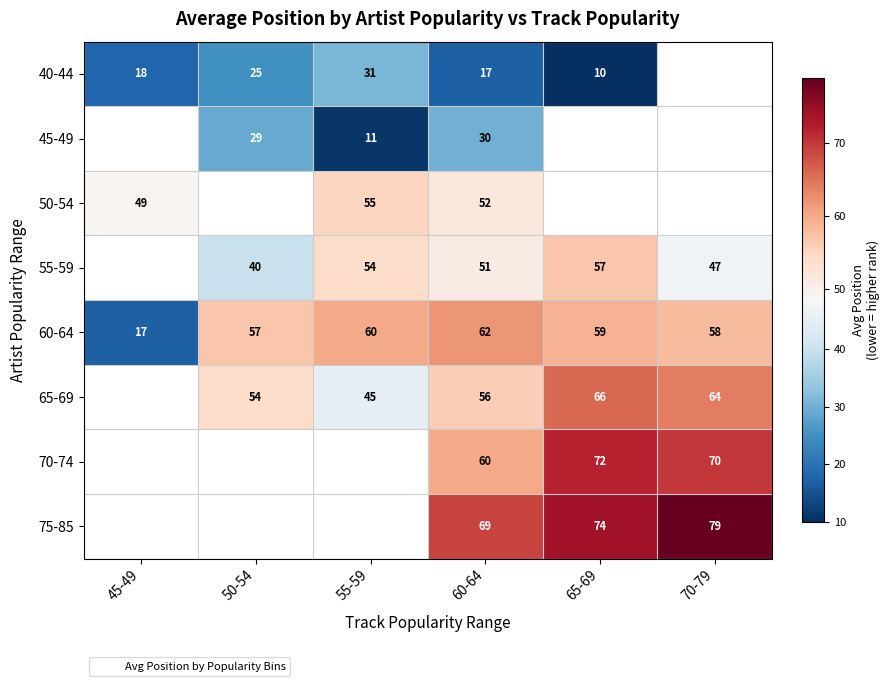

What is the greatest value displayed?

79.0